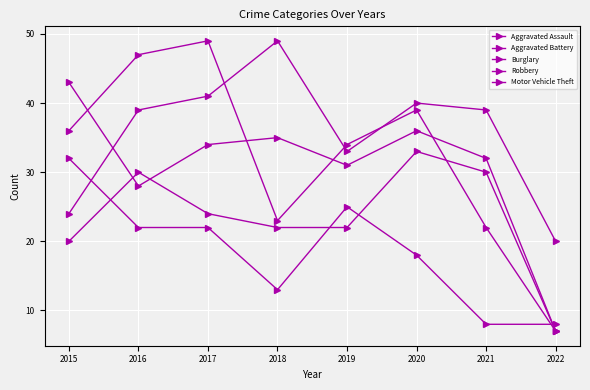

In Burglary, how many points are lower than both neighbors (excluding endpoints)?

1